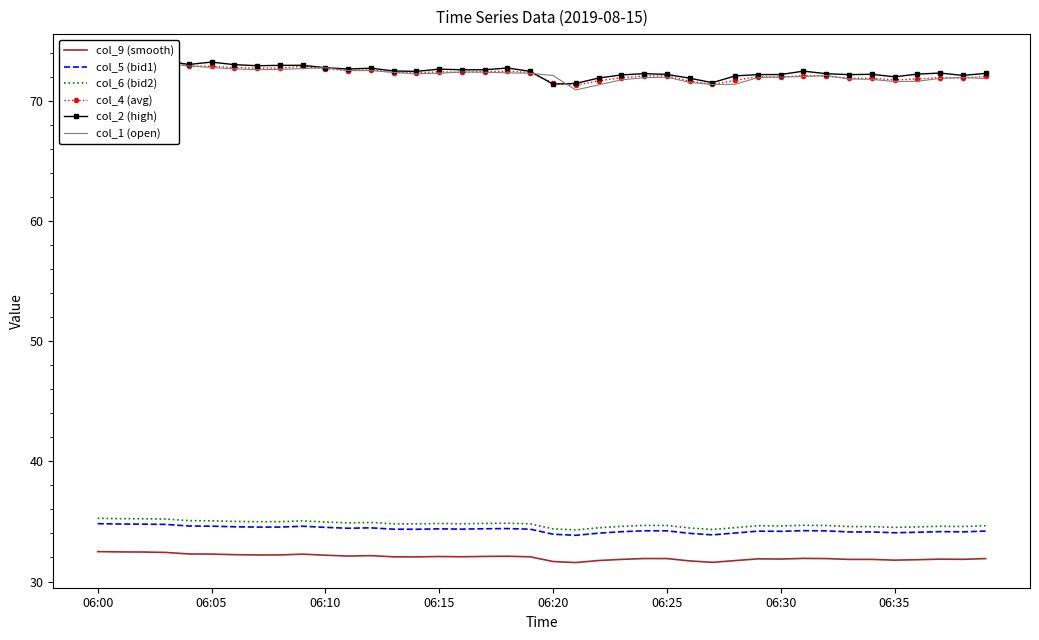

Between 8 and 14, which series saw the biggest shift?

col_2 (high)